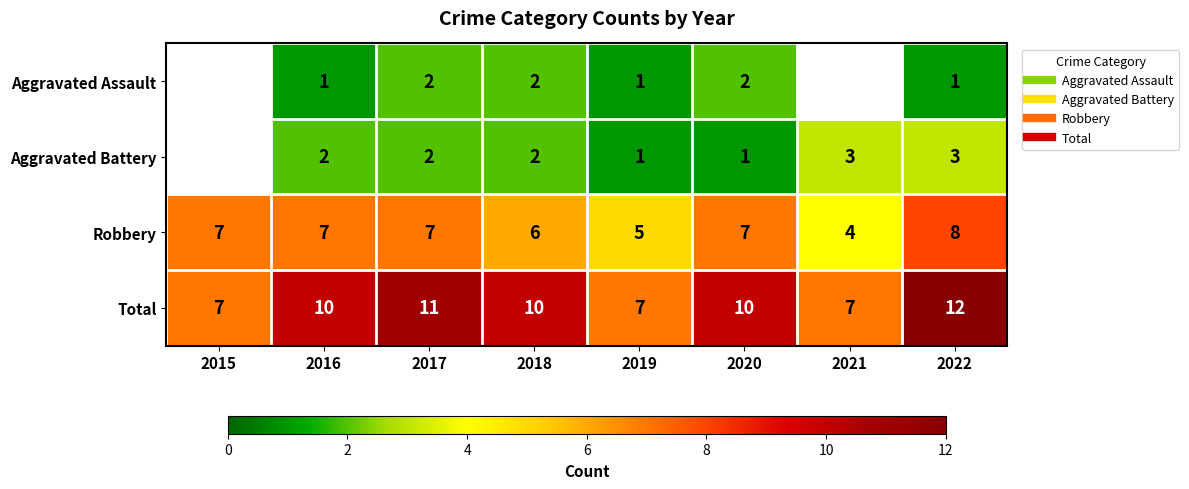

Rank the categories by Aggravated Battery value from lowest to highest.

2019, 2020, 2015, 2016, 2017, 2018, 2021, 2022